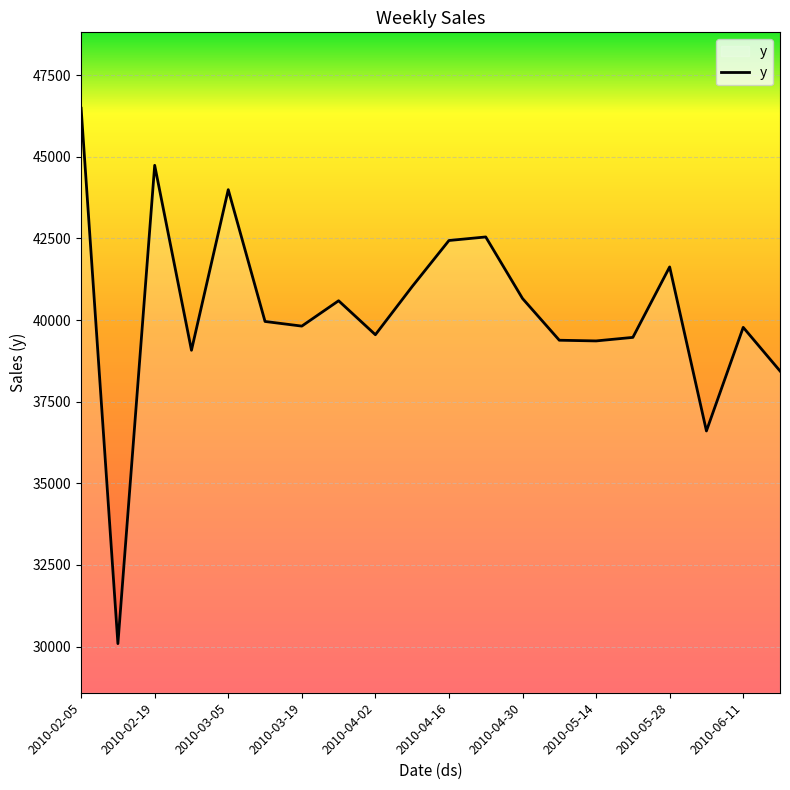

What is the difference between the maximum and minimum values?

16396.9